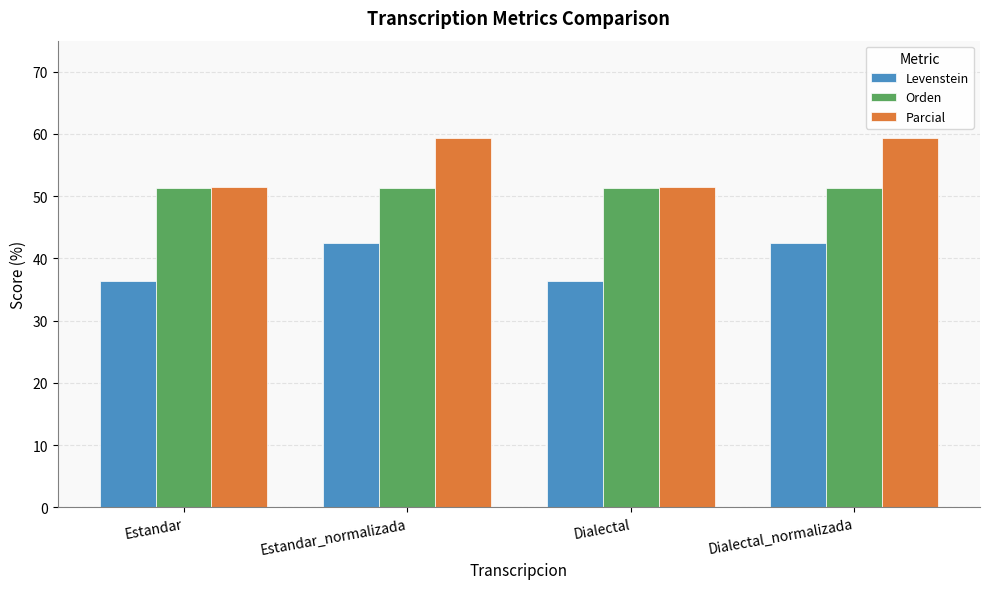

Reading left to right, transcribe all the data shown in this chart.

Levenstein: Estandar=36.4	Estandar_normalizada=42.5	Dialectal=36.4	Dialectal_normalizada=42.5
Orden: Estandar=51.3	Estandar_normalizada=51.3	Dialectal=51.3	Dialectal_normalizada=51.3
Parcial: Estandar=51.5	Estandar_normalizada=59.4	Dialectal=51.5	Dialectal_normalizada=59.4